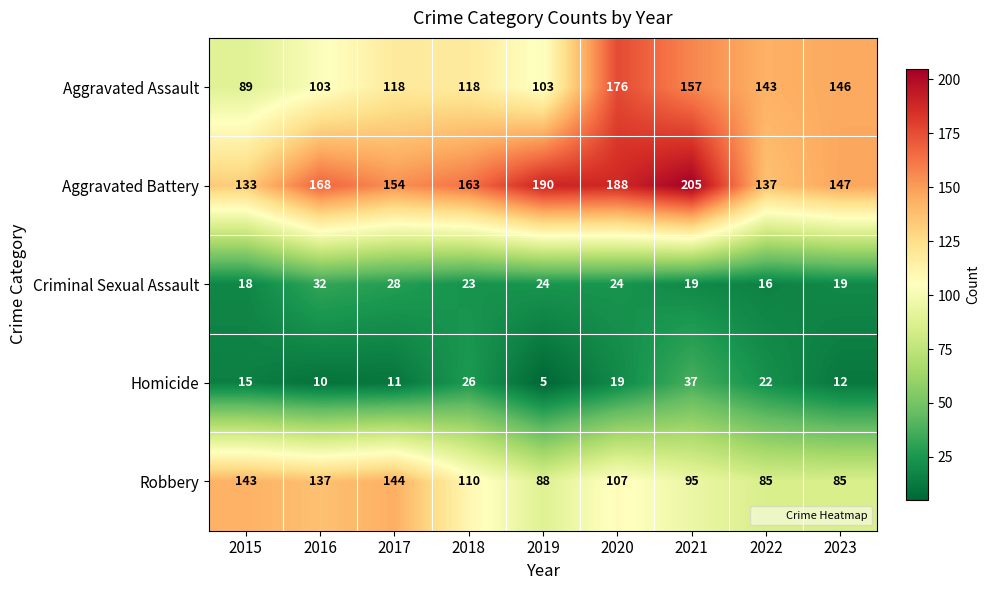

What is the average value of the Homicide series?

17